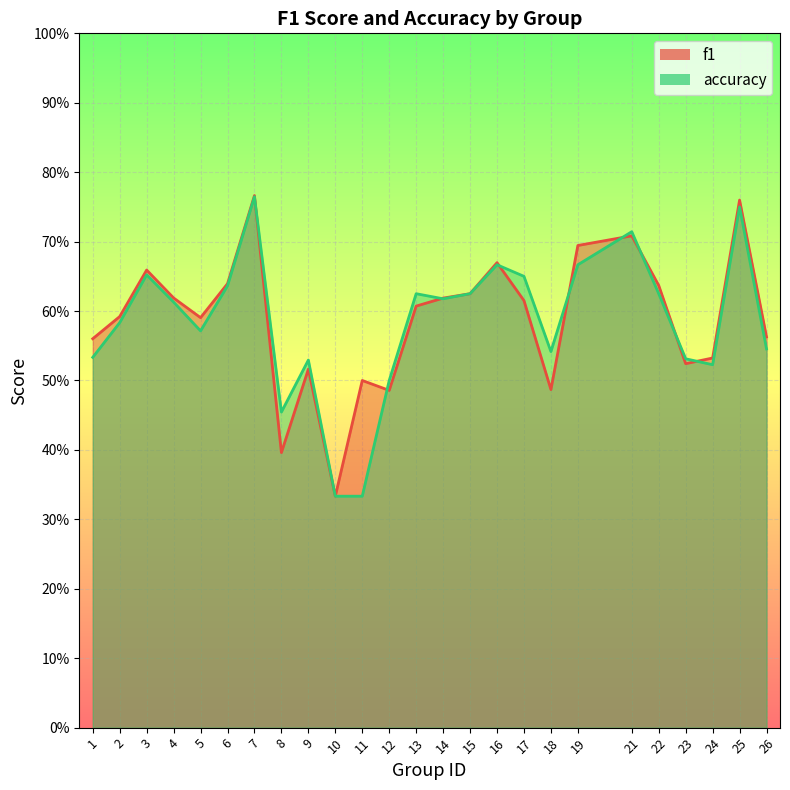

Reading left to right, list all the values displayed in this chart.

f1: 0.6	0.6	0.7	0.6	0.6	0.6	0.8	0.4	0.5	0.3	0.5	0.5	0.6	0.6	0.6	0.7	0.6	0.5	0.7	0.7	0.6	0.5	0.5	0.8	0.6
accuracy: 0.5	0.6	0.7	0.6	0.6	0.6	0.8	0.5	0.5	0.3	0.3	0.5	0.6	0.6	0.6	0.7	0.7	0.5	0.7	0.7	0.6	0.5	0.5	0.8	0.5